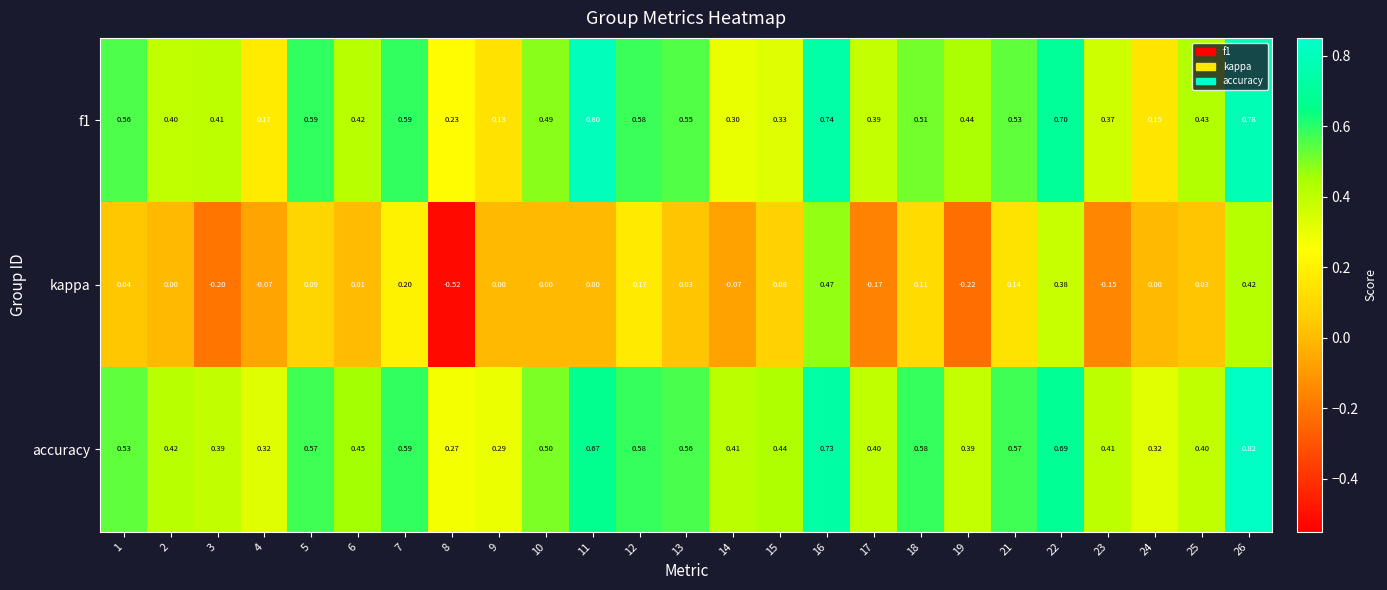

Which series has the largest total across all categories?

accuracy